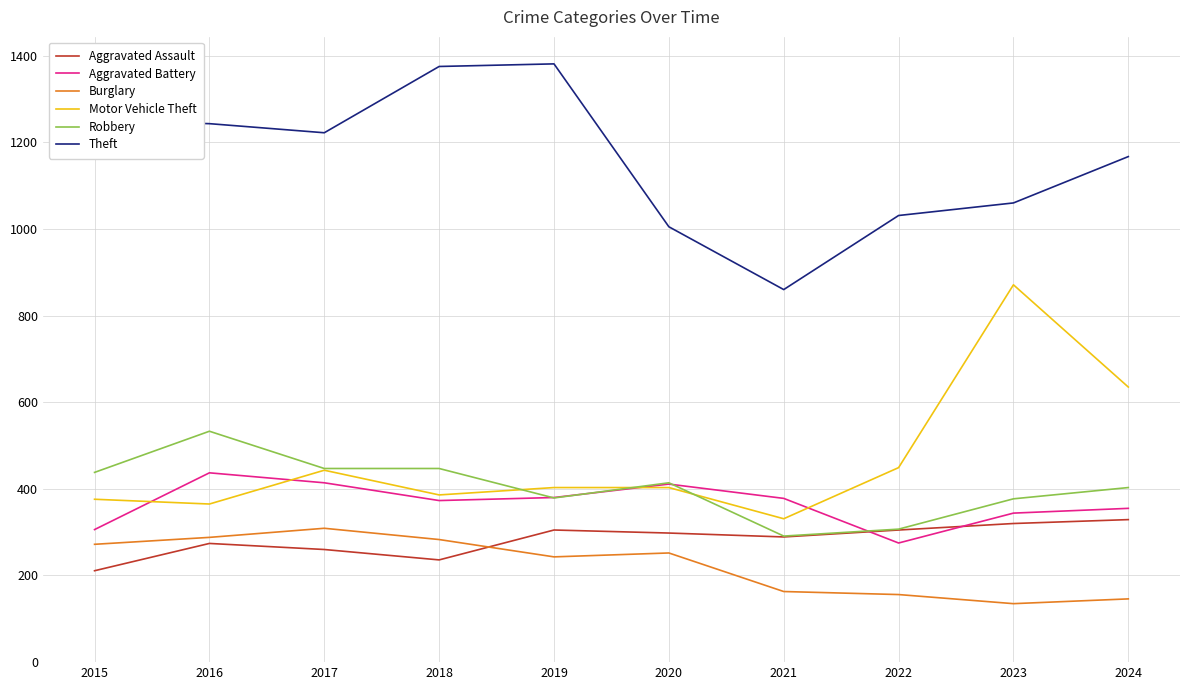

What are all the series names shown in the legend?

Aggravated Assault, Aggravated Battery, Burglary, Motor Vehicle Theft, Robbery, Theft